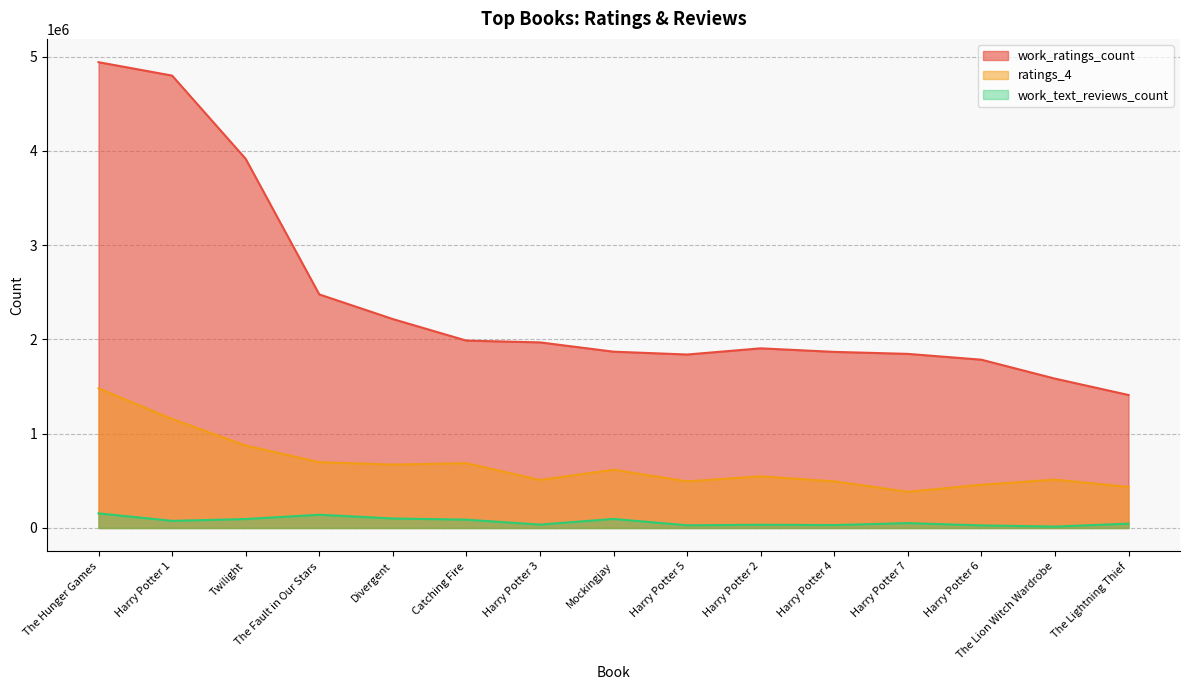

Which series has the widest spread of values?

work_ratings_count